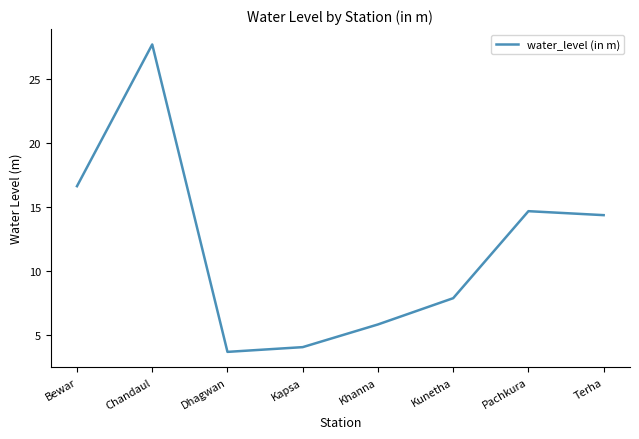

The value at Chandaul is 27.7. True or false?

True